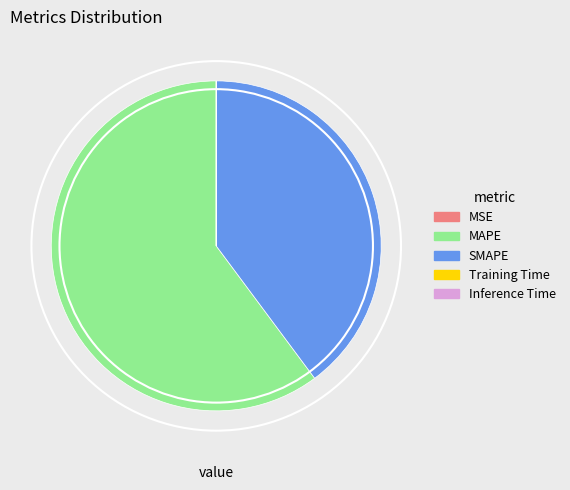

What is the majority slice?

MAPE